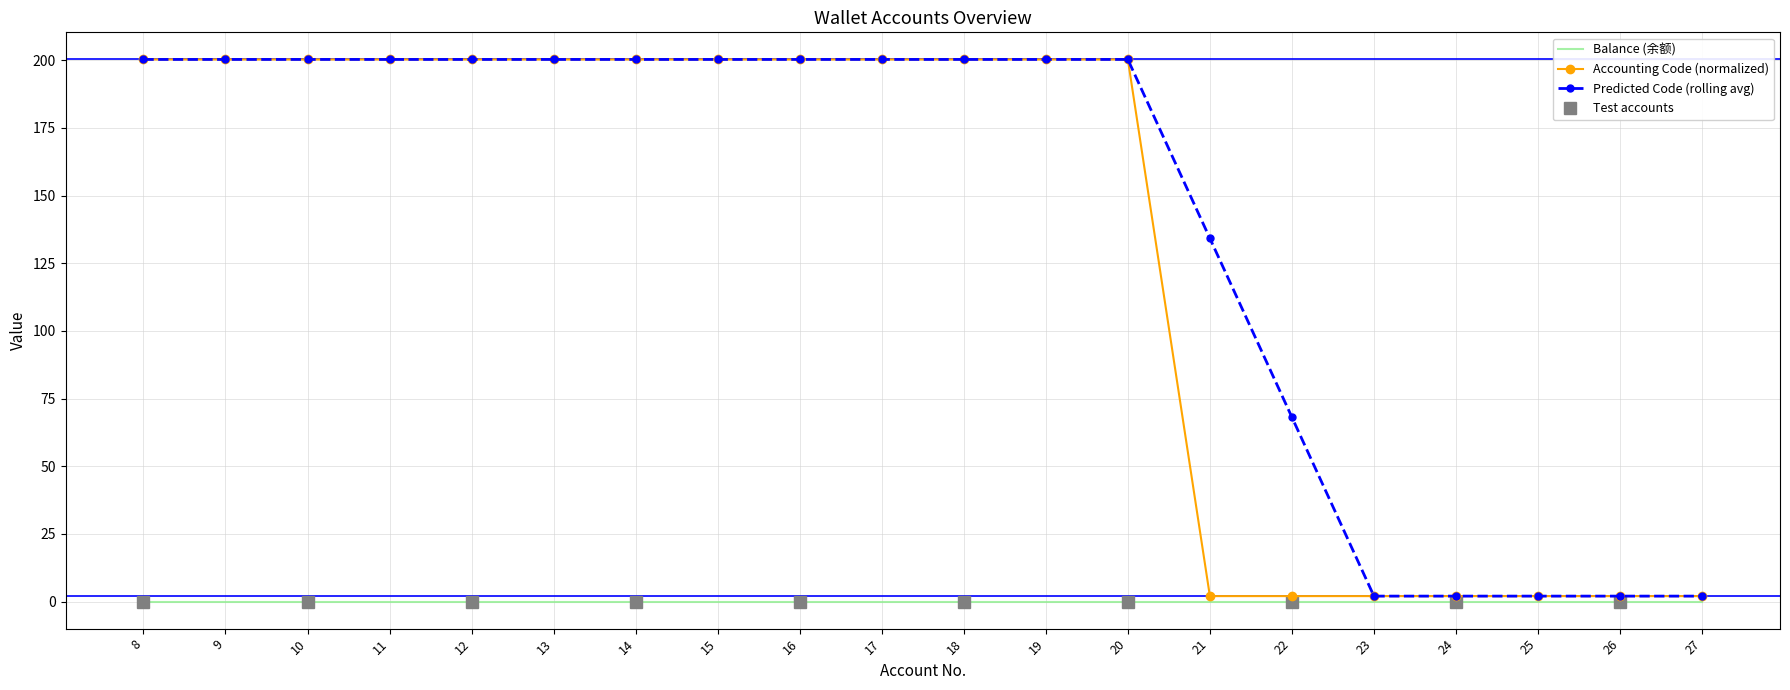

What is the maximum value shown in the chart?

200.3